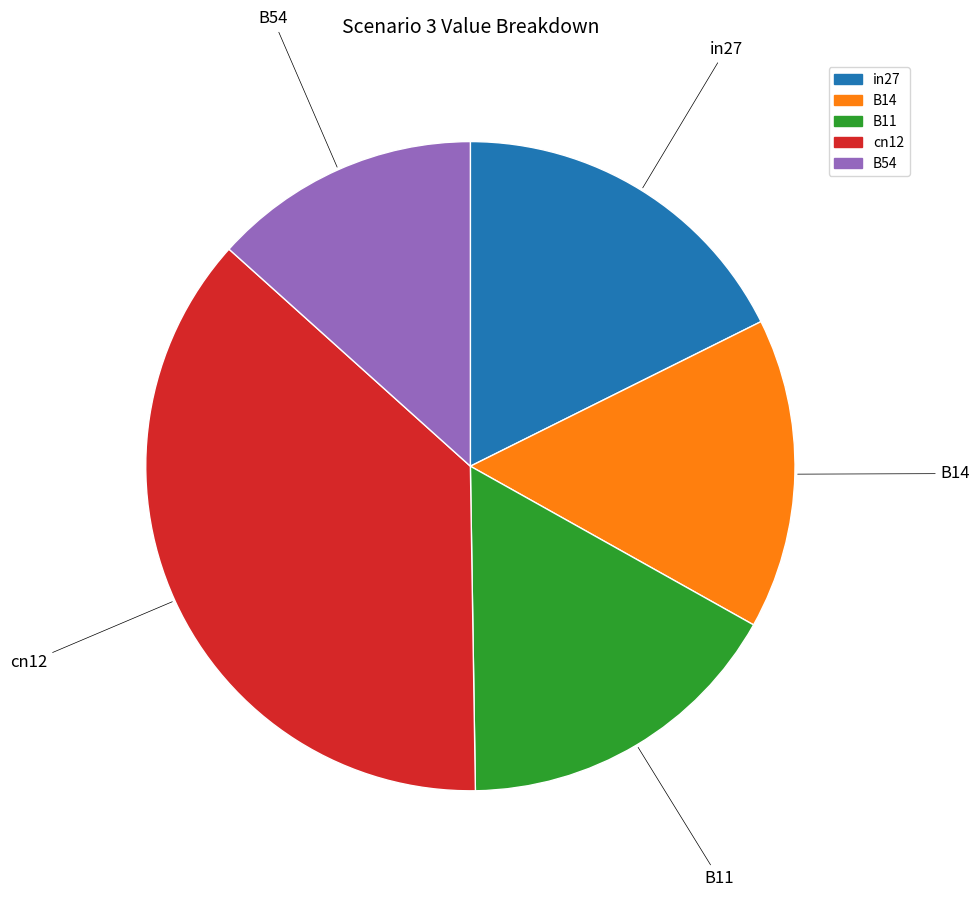

Which has a higher value, B14 or cn12?

cn12